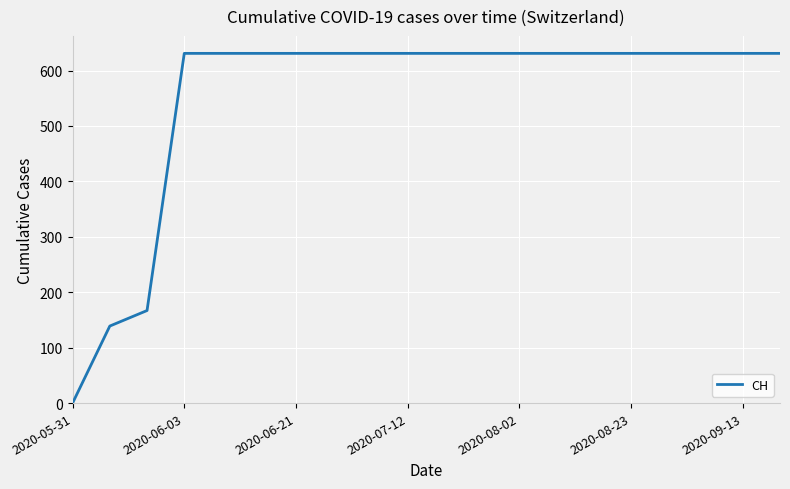

What is the greatest value displayed?

631